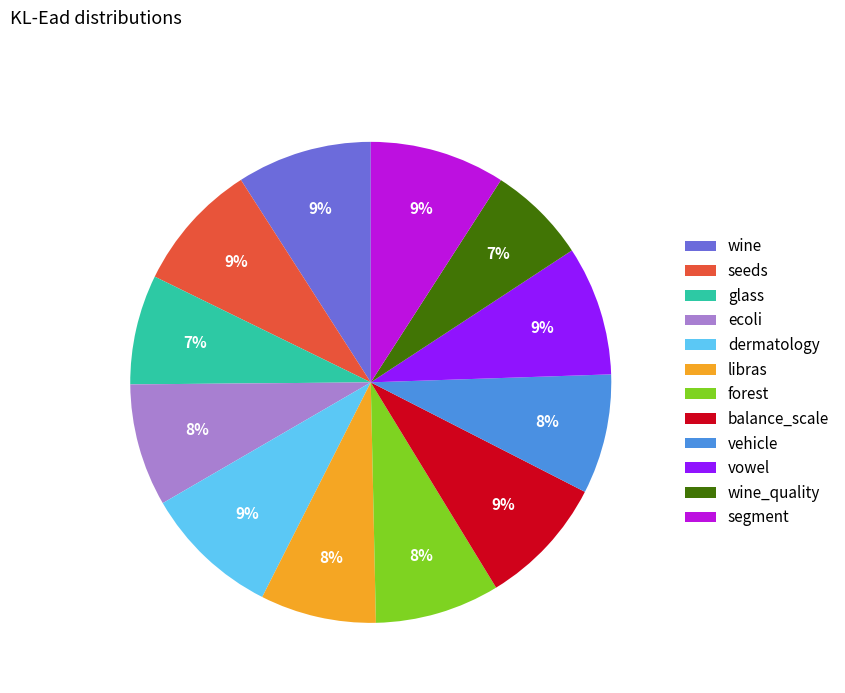

Do segment and wine_quality together represent more than half of the pie?

No